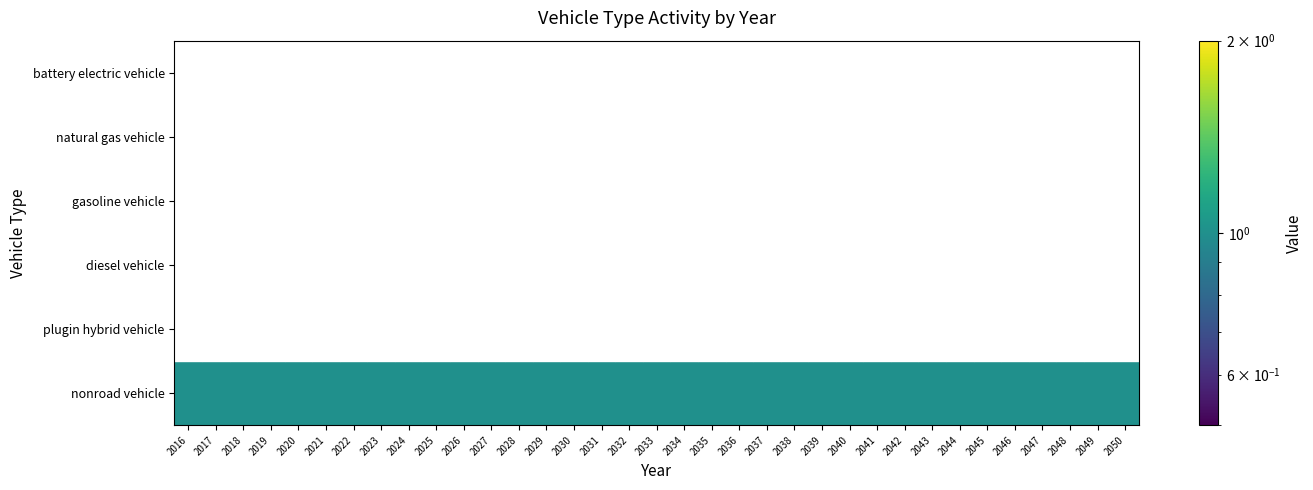

What is the greatest value displayed?

1